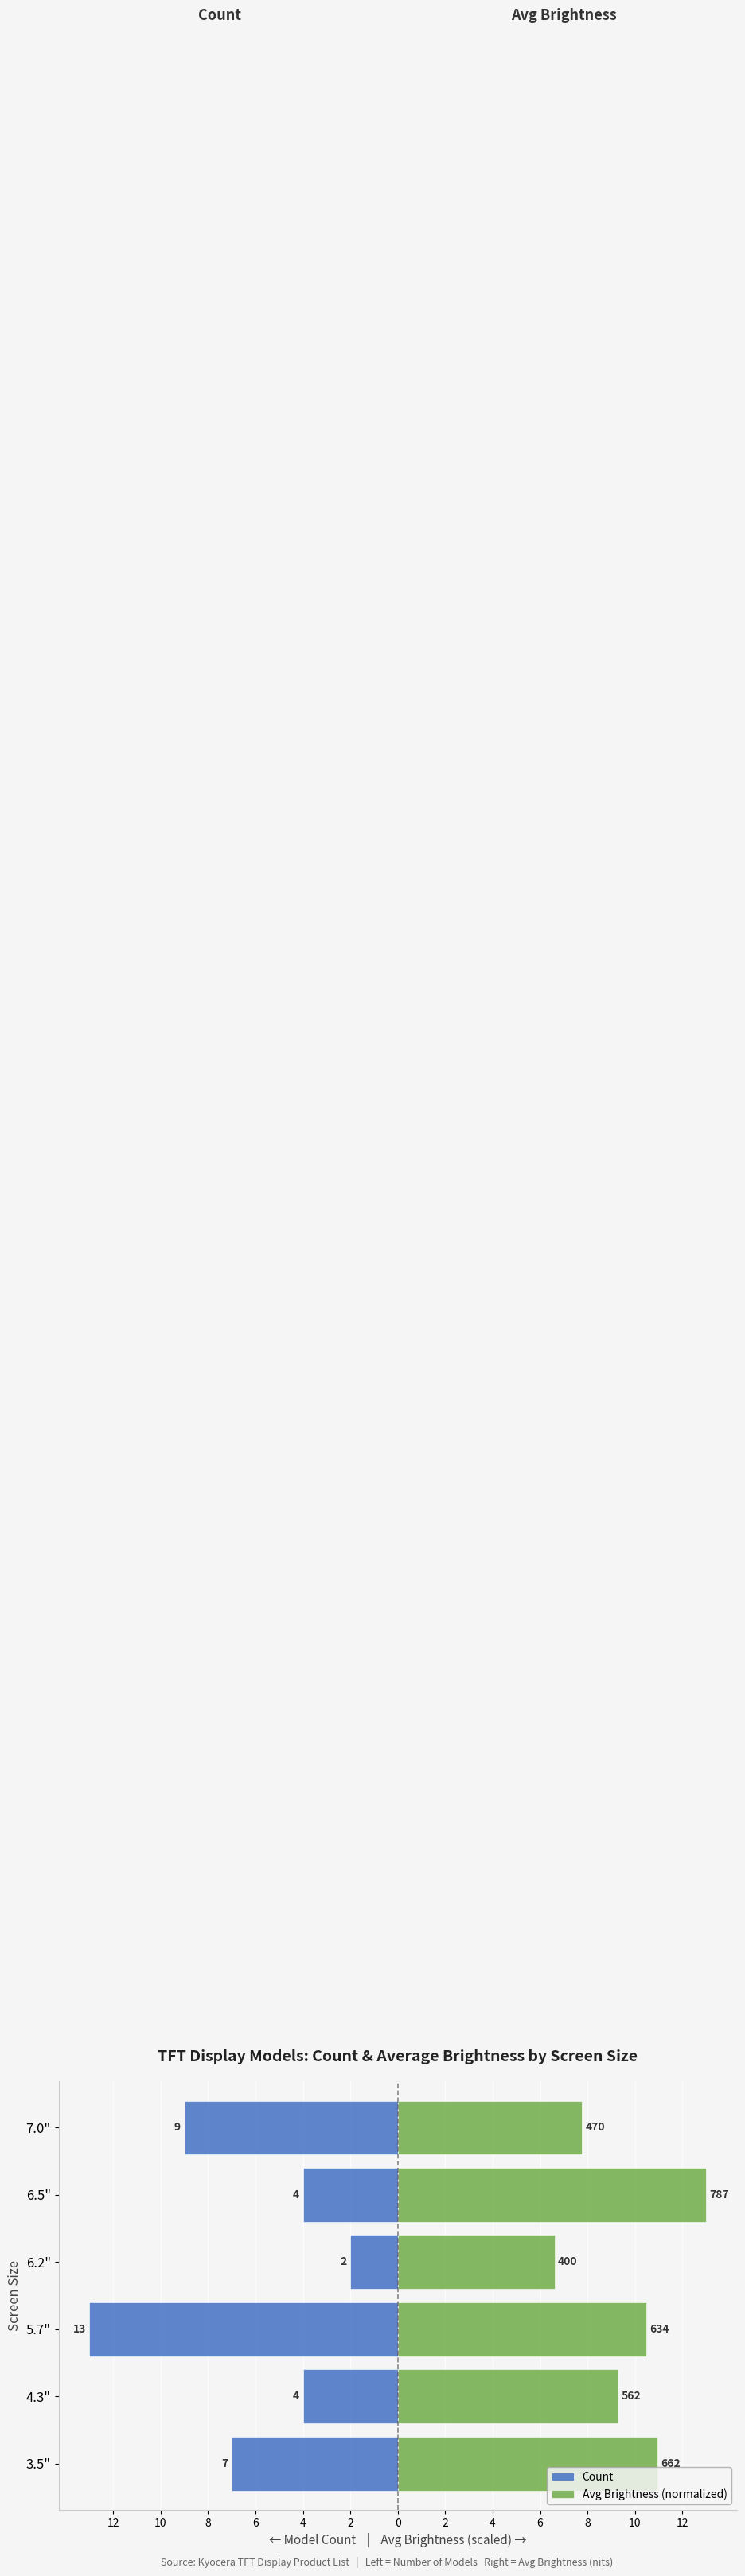

How many values in the Avg Brightness (normalized) series are below 10?

3